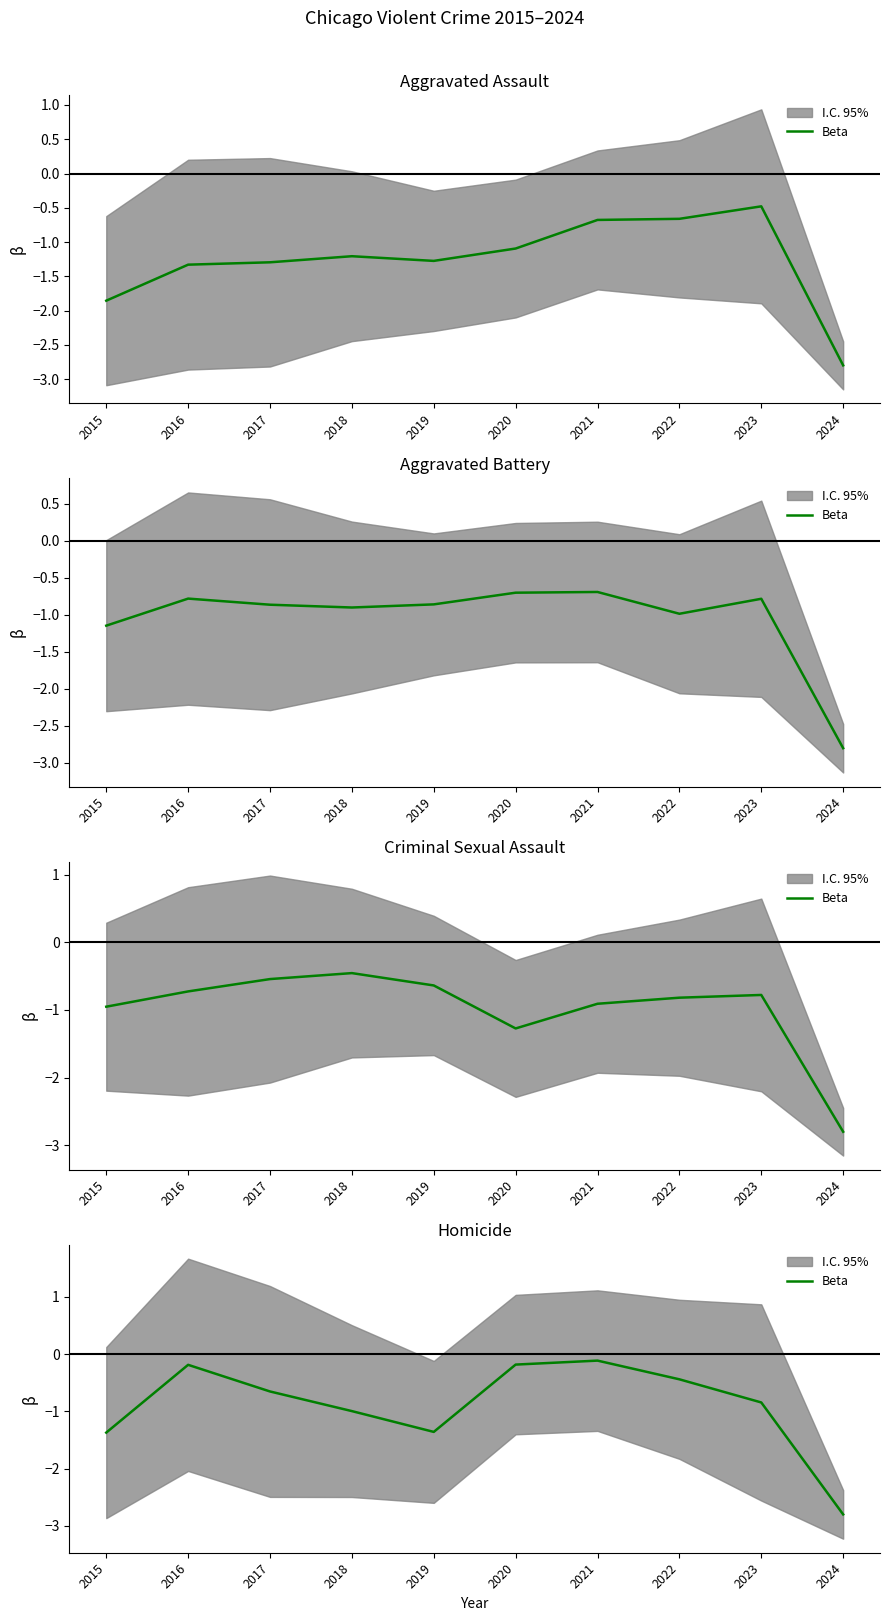

Read the value at 2020.

-0.2